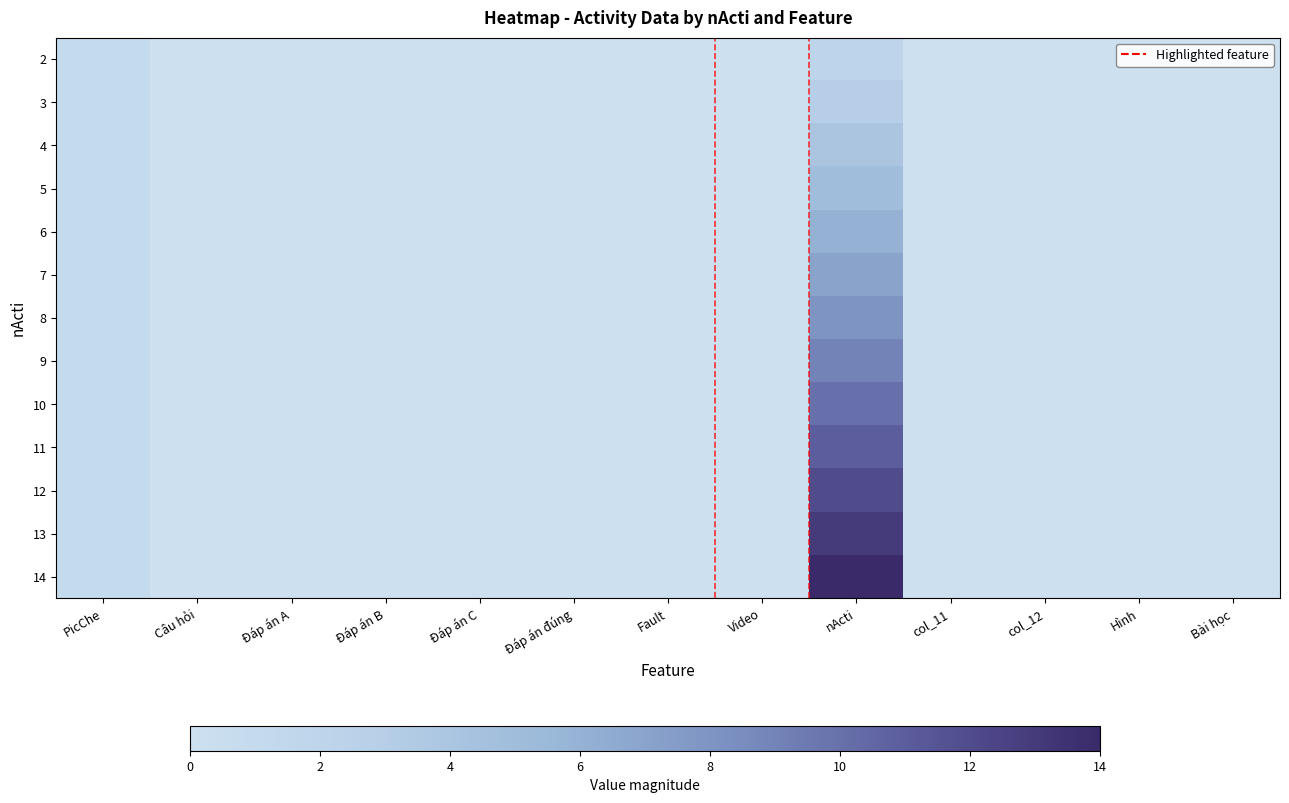

What is the total value across all series at nActi?

104